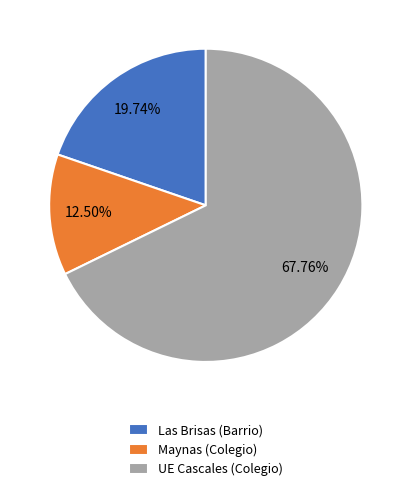

How many segments does this pie chart have?

3